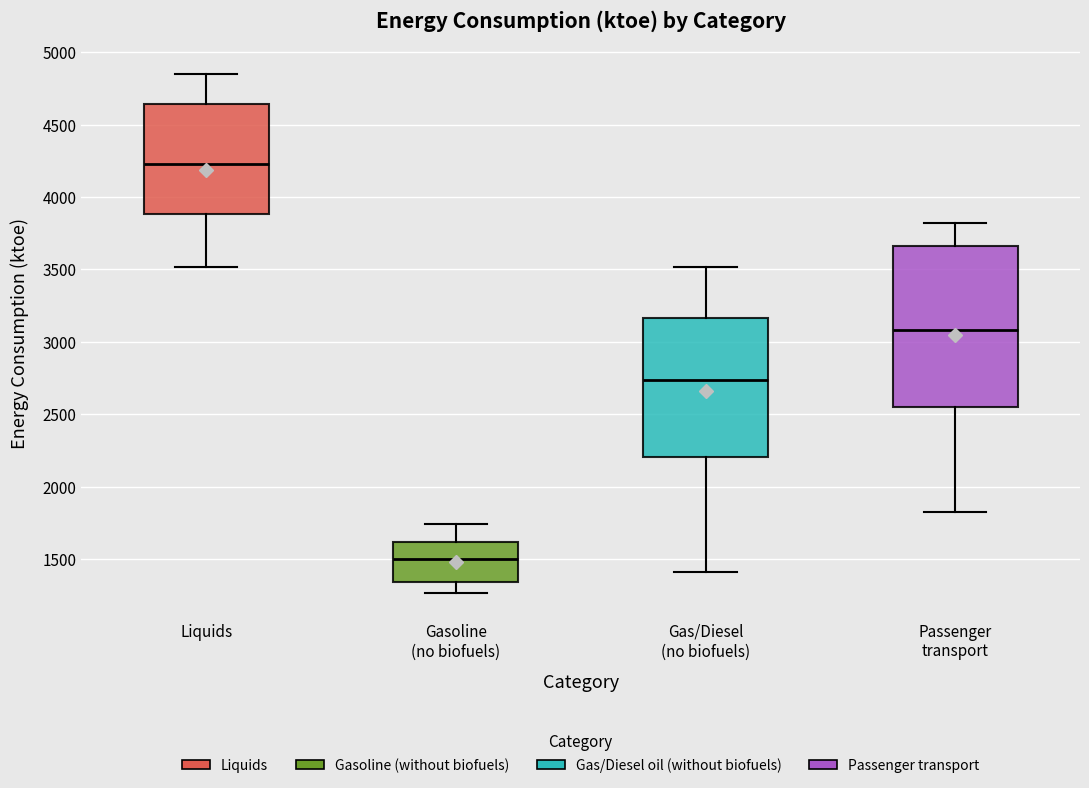

Reading left to right, read every box against the y-axis: the position of its median line, the range the box covers, and the ends of its whiskers. The values are not printed on the chart, so give them approximately, as read against the axis.

Liquids: median 4250, box 3900 to 4650, whiskers 3500 to 4850
Gasoline (no biofuels): median 1500, box 1350 to 1600, whiskers 1250 to 1750
Gas/Diesel (no biofuels): median 2750, box 2200 to 3150, whiskers 1400 to 3500
Passenger transport: median 3100, box 2550 to 3650, whiskers 1850 to 3800